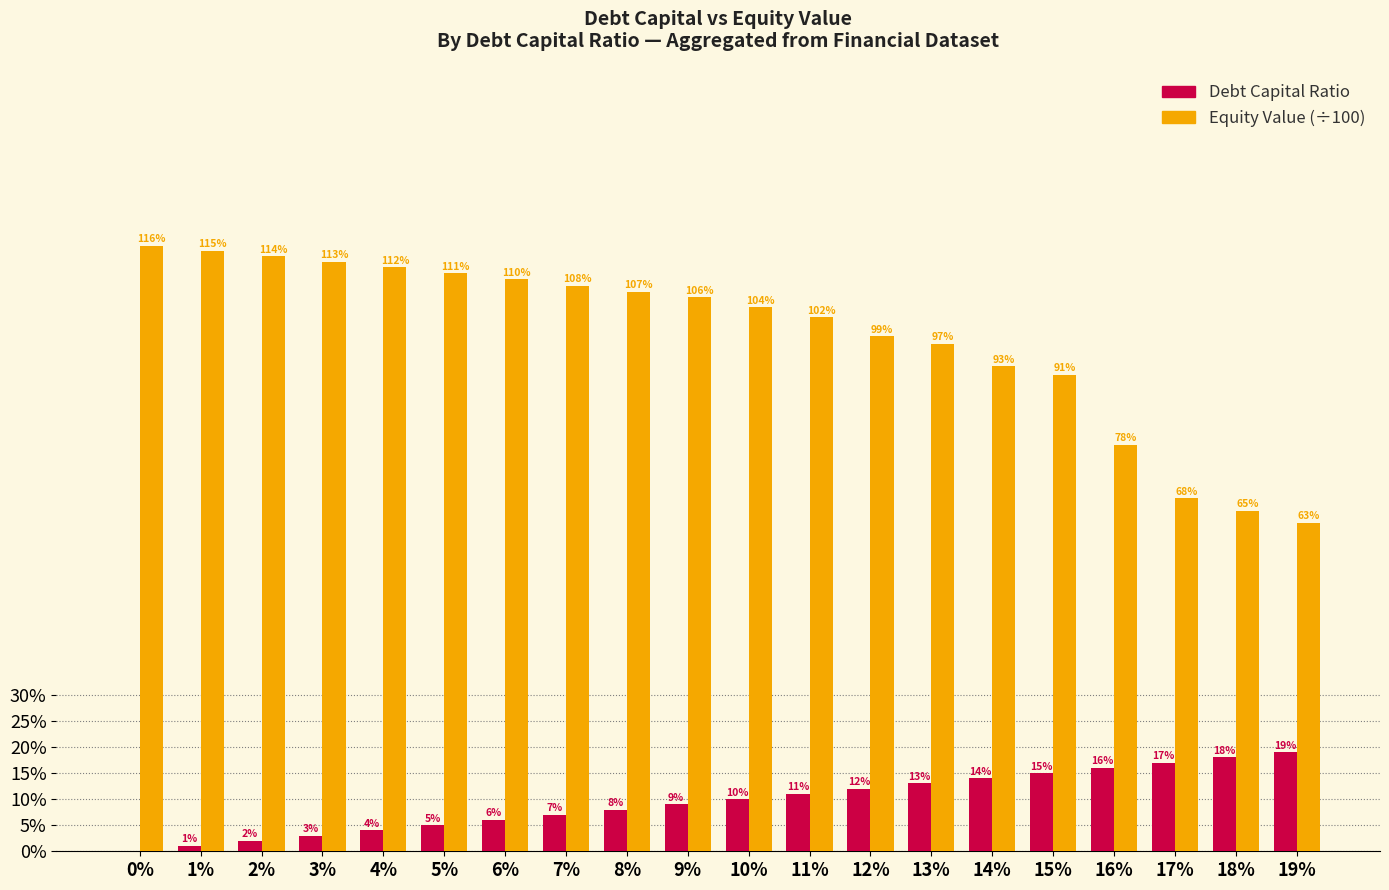

Is it true that Debt Capital Ratio equals 0.3 at 19%?

False